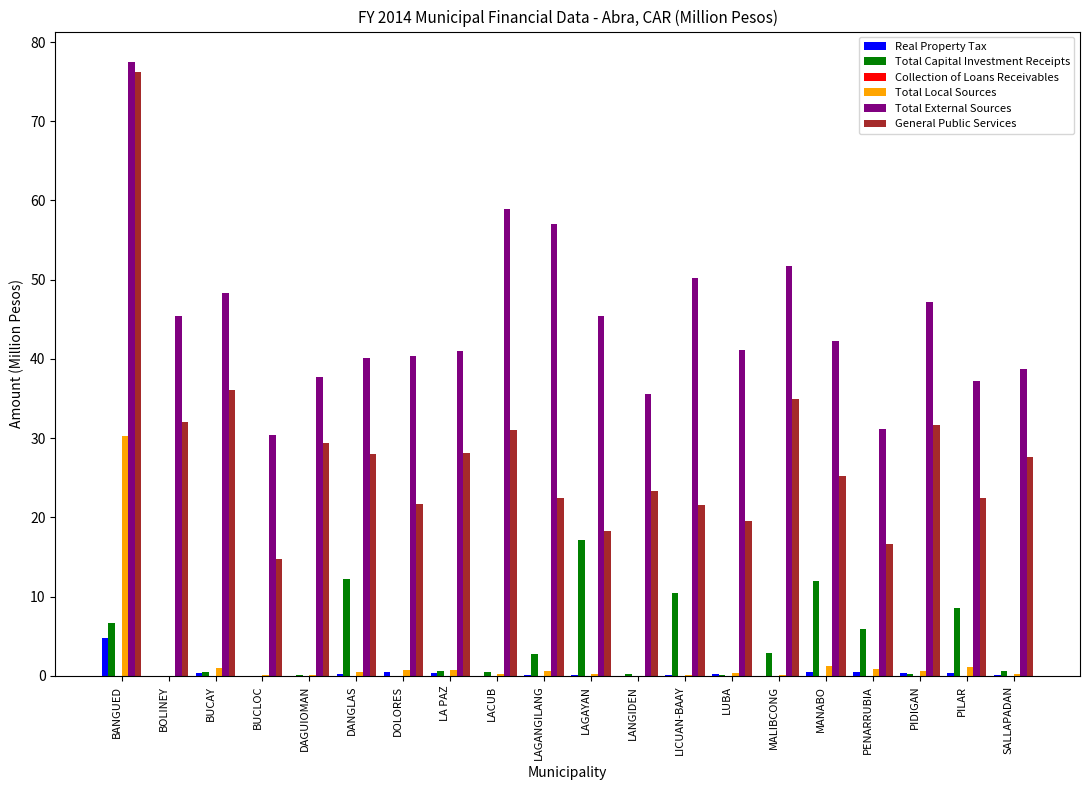

Between BUCLOC and LICUAN-BAAY, which series saw the biggest shift?

Total External Sources